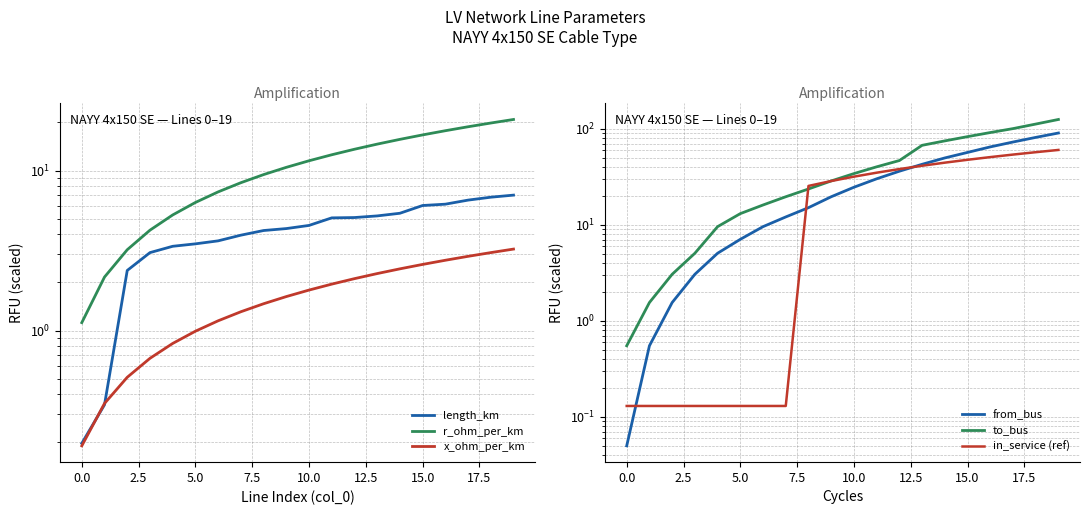

Does the chart have visible grid lines?

Yes